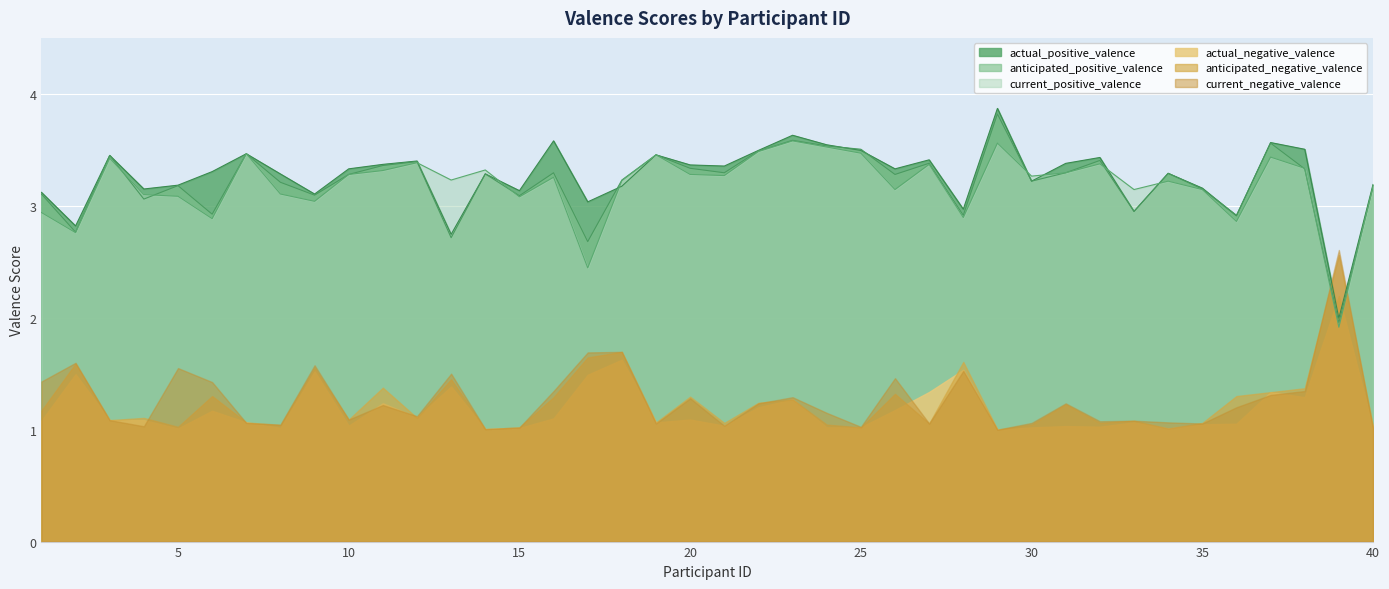

Rank the series by their maximum value, from highest to lowest.

actual_positive_valence, anticipated_positive_valence, current_positive_valence, current_negative_valence, anticipated_negative_valence, actual_negative_valence